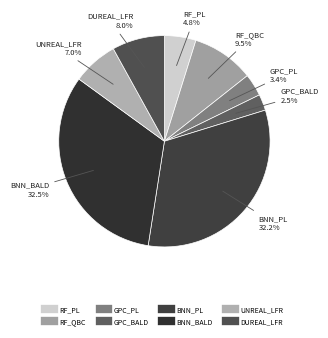

Which category has the smallest portion of the pie?

GPC_BALD